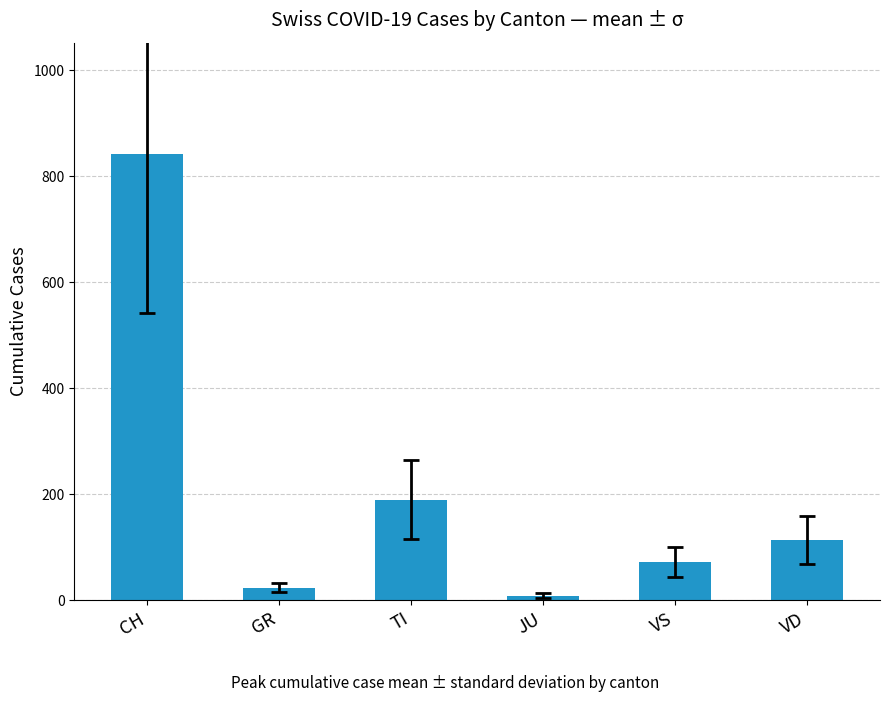

How many series are shown in this chart?

1